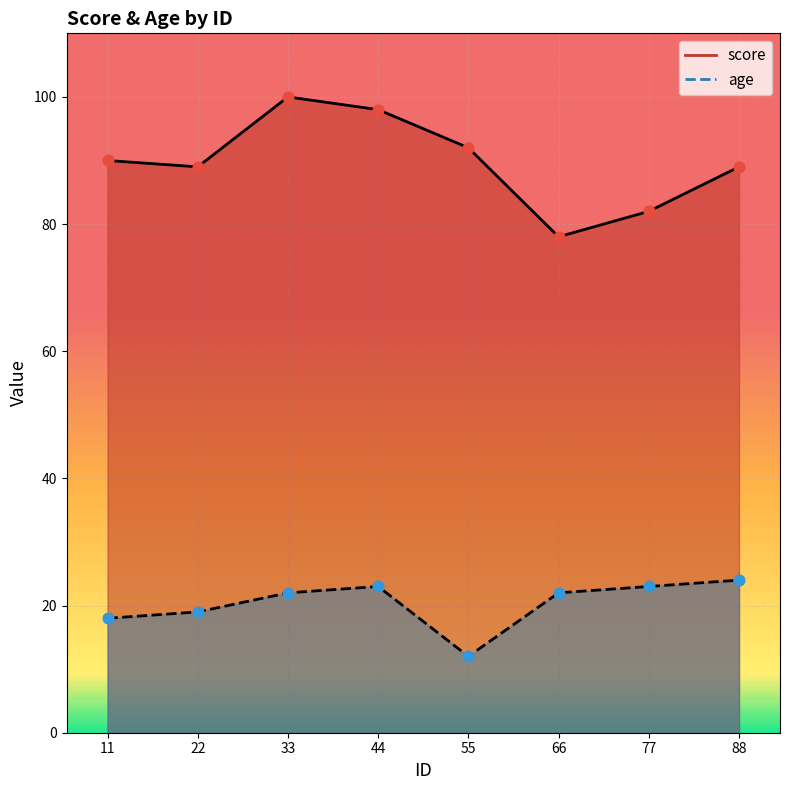

At how many categories does at least one series exceed 22?

8